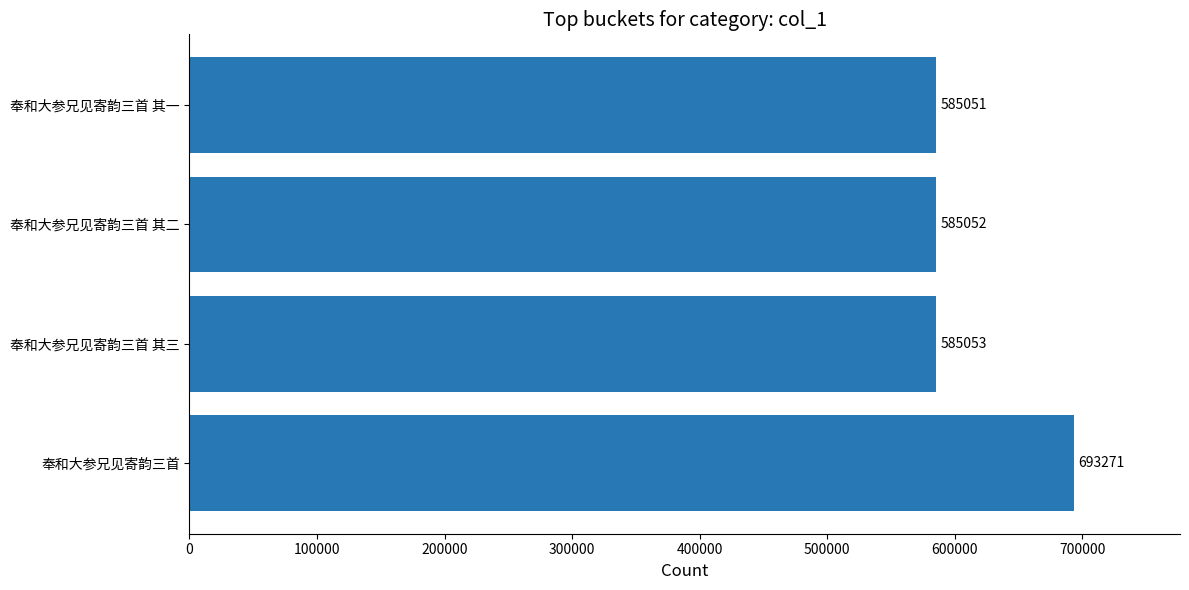

Is it true that the value at 奉和大参兄见寄韵三首 其三 is 585053?

True